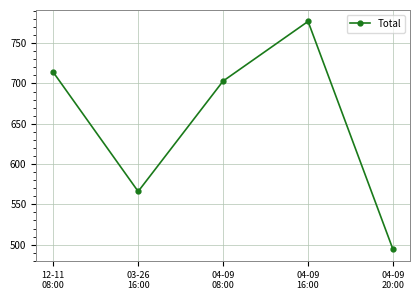

What is the change in value from 12-11
08:00 to 04-09
20:00?

-220